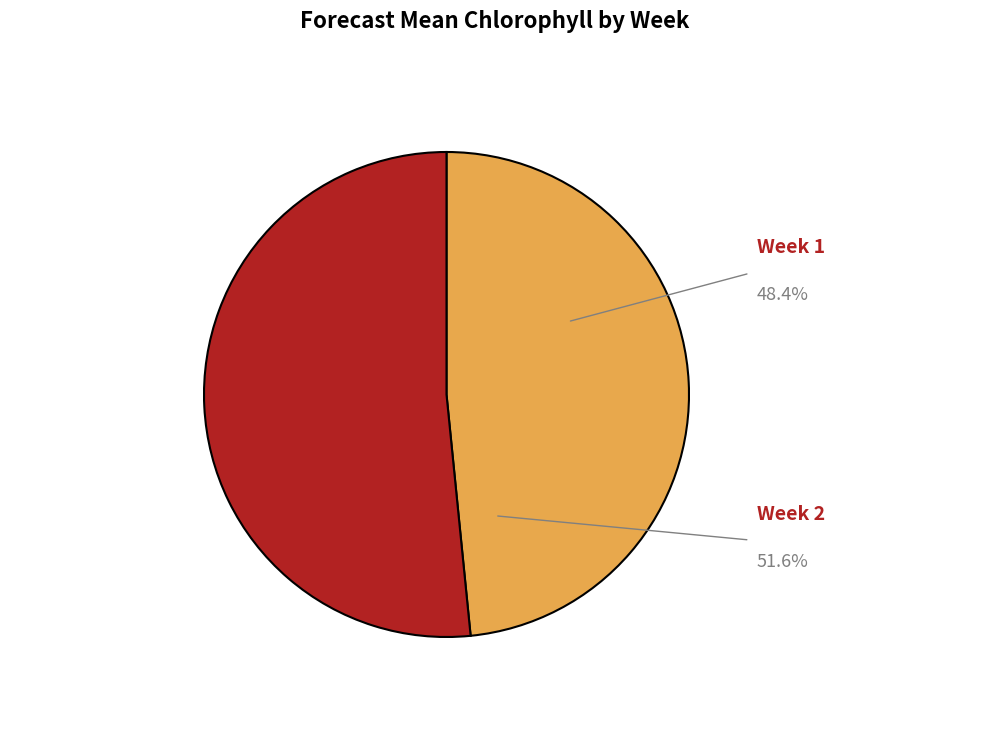

Does Week 2 represent more than half of the total?

Yes